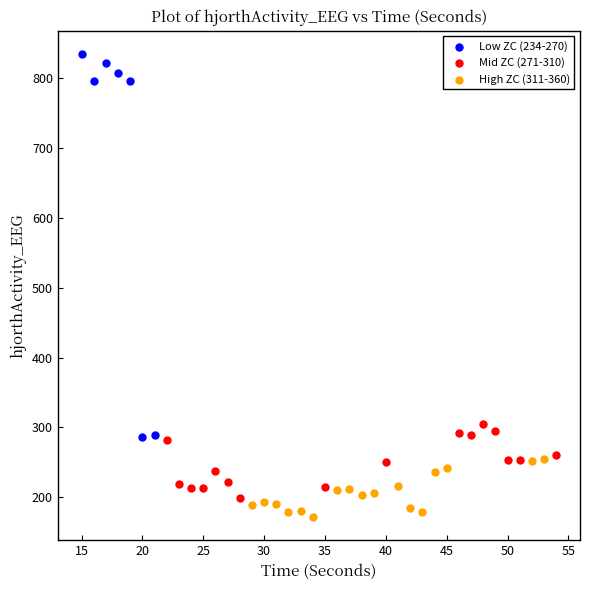

Which series has the largest Y range (max minus min)?

Low ZC (234-270)